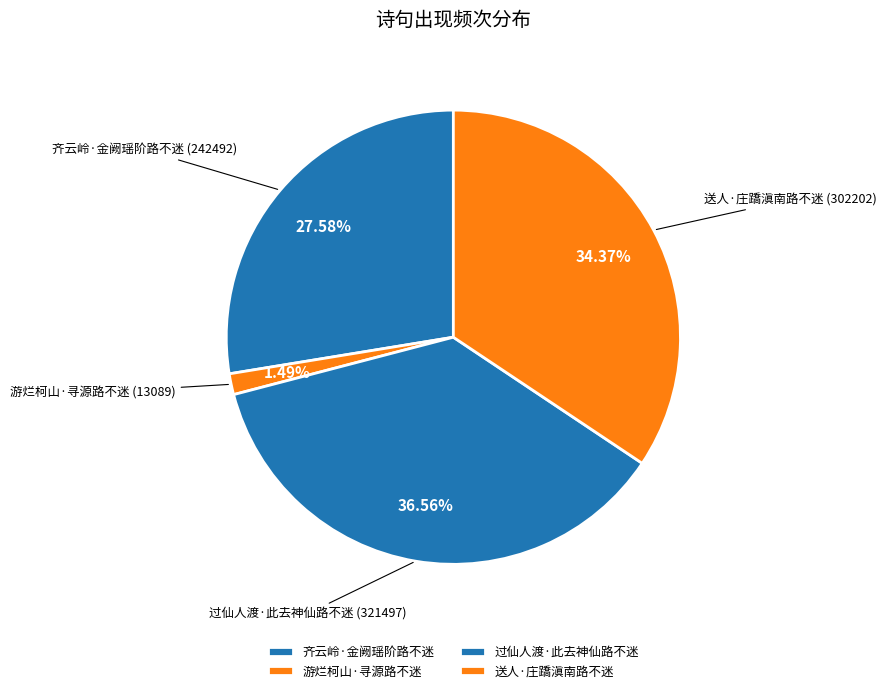

How many segments does this pie chart have?

4